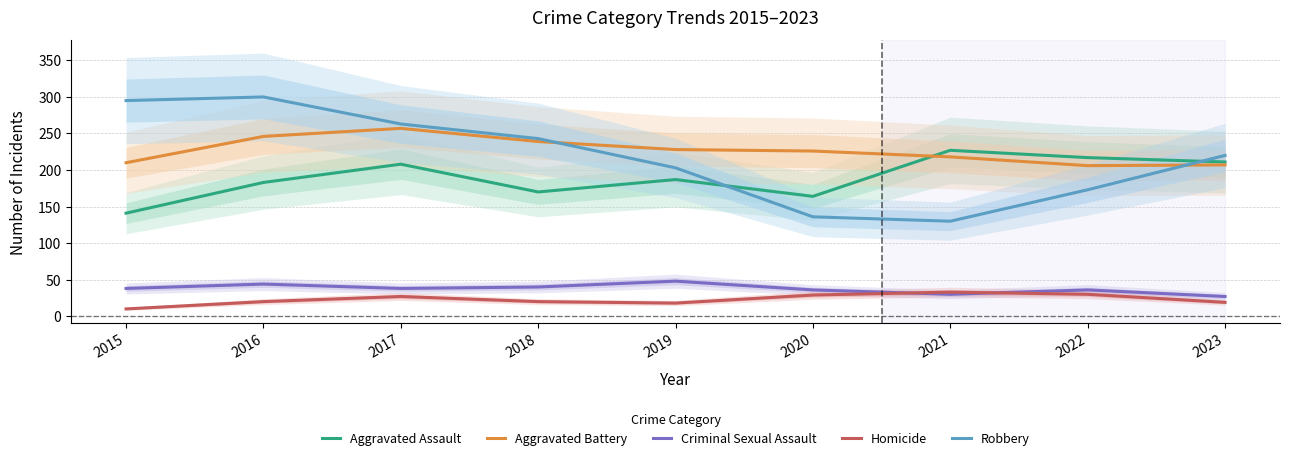

The value of Aggravated Battery at 2020 is 384. True or false?

False